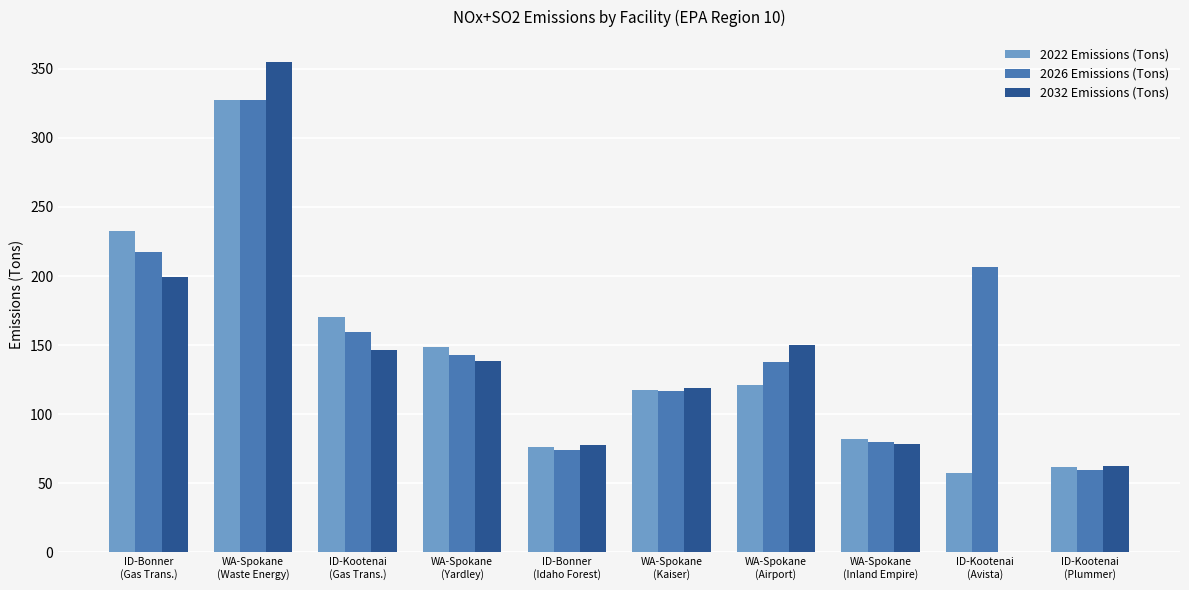

How many data points in 2032 Emissions (Tons) are above 138?

5